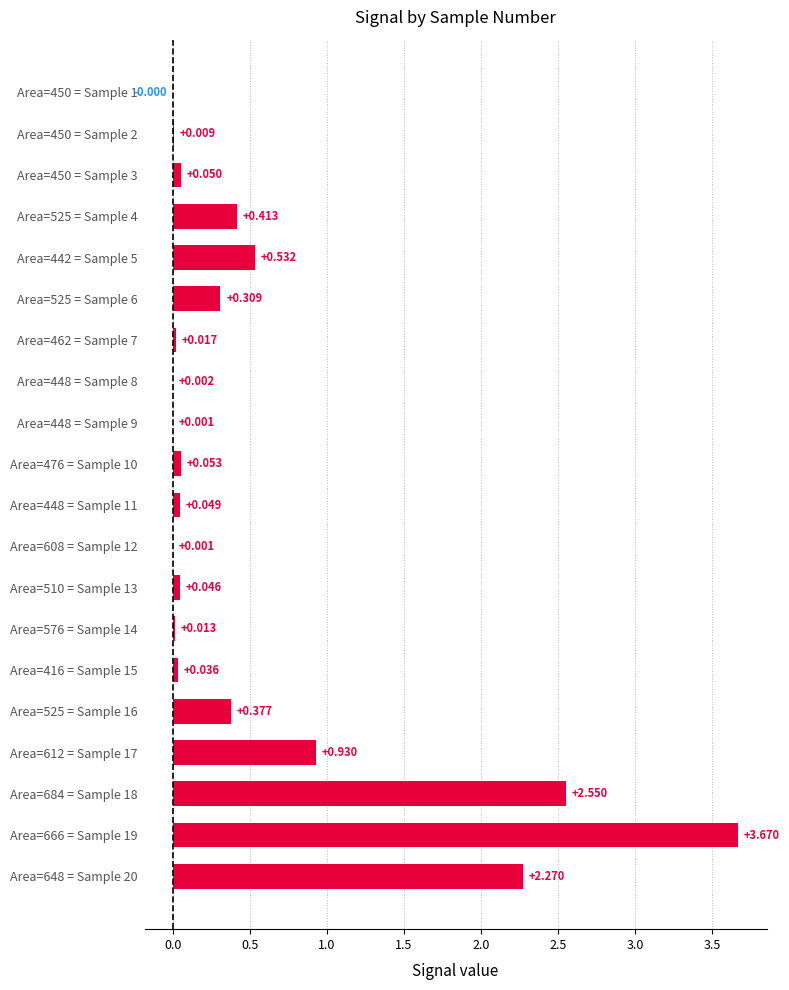

How many values exceed 0?

19